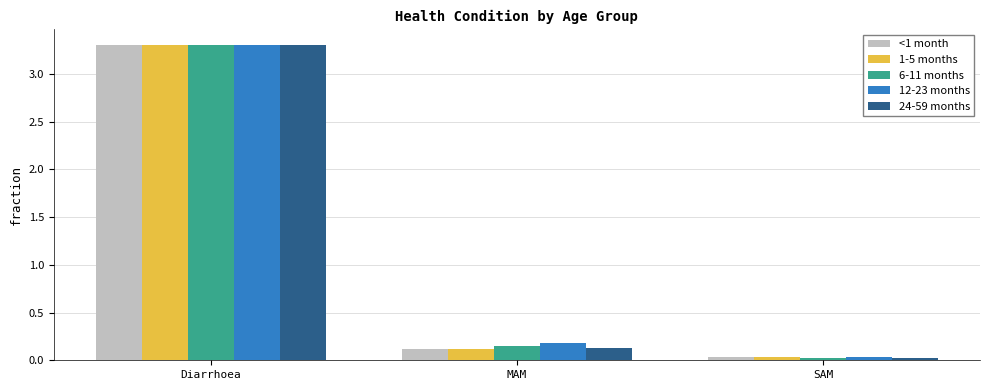

Which series changed the most between MAM and SAM?

12-23 months